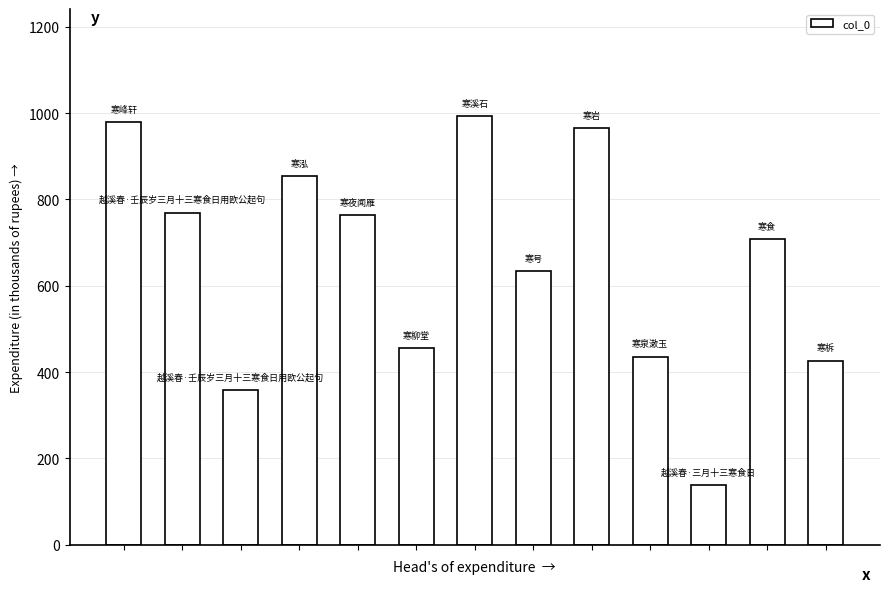

What is the greatest value displayed?

992.6